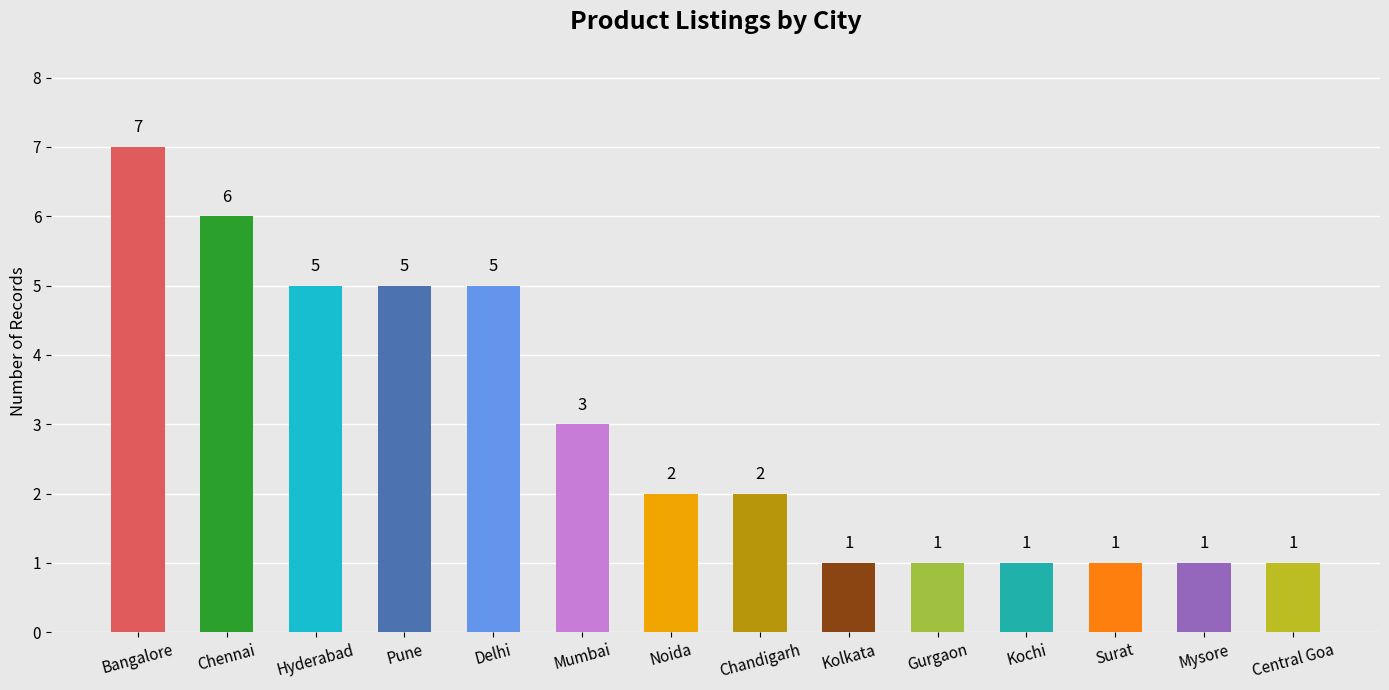

What is the difference between the values at Hyderabad and Noida?

3